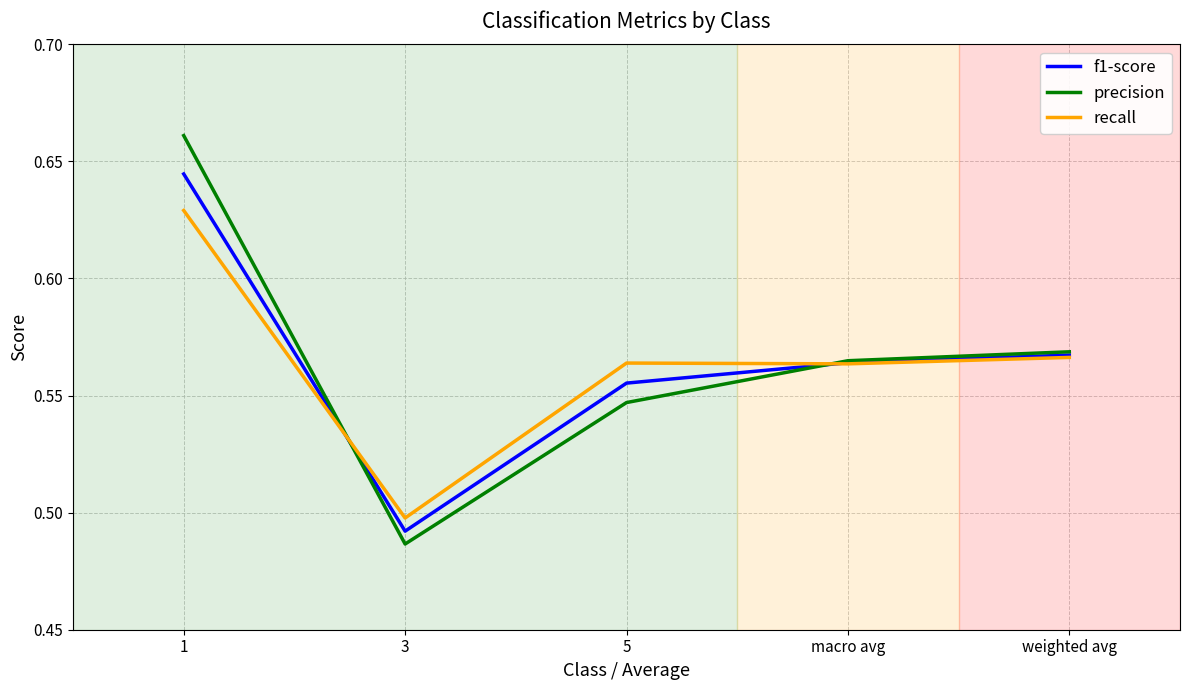

Which category has the lowest value in the f1-score series?

3